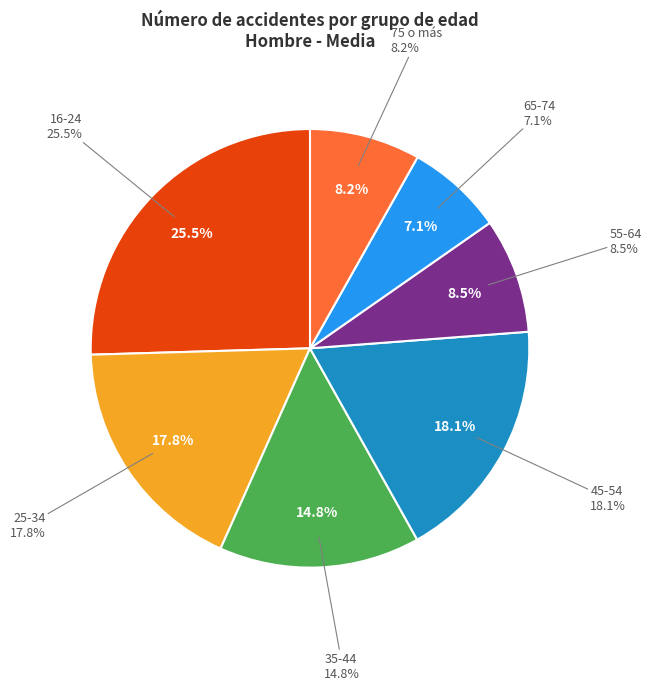

What percentage do 16-24 and 65-74 together represent?

32.6%